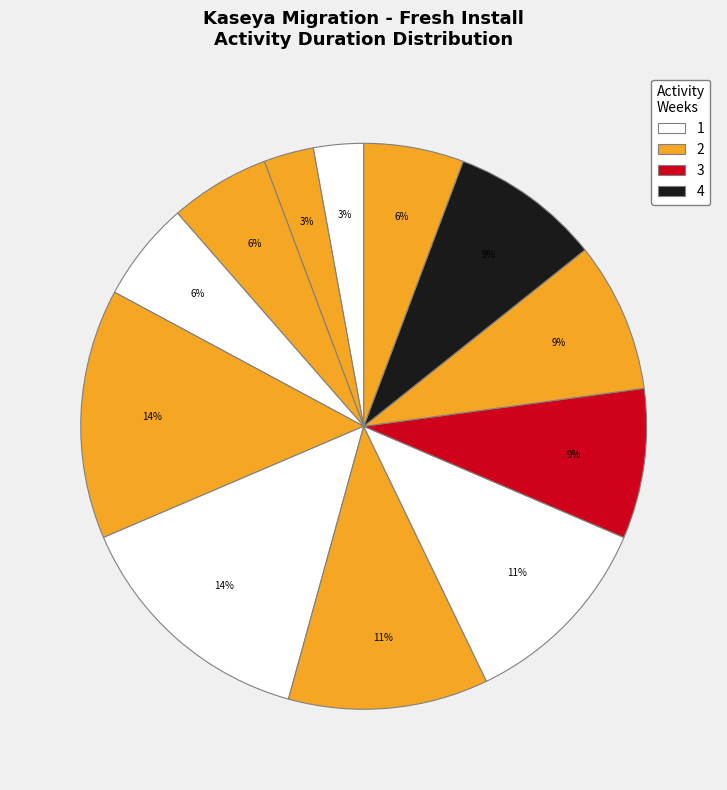

Count the number of slices in the pie.

12